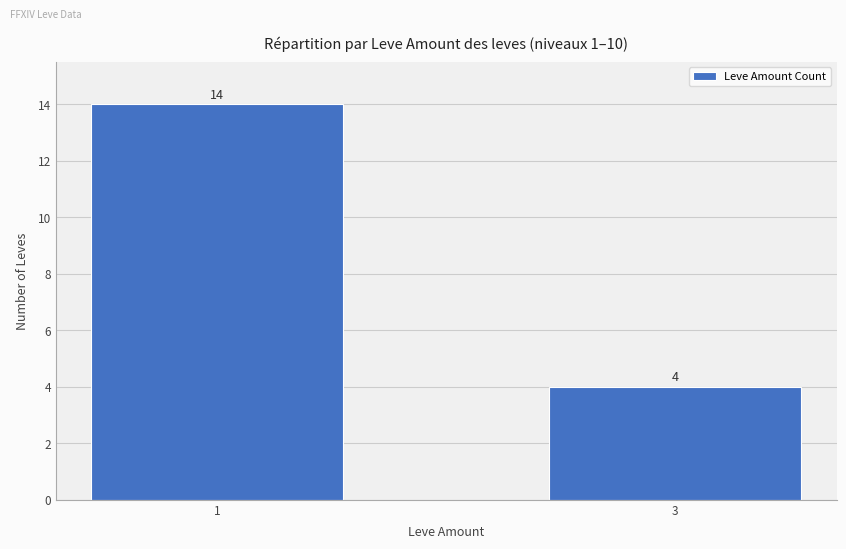

True or false: the data shows 6 at 3.

False